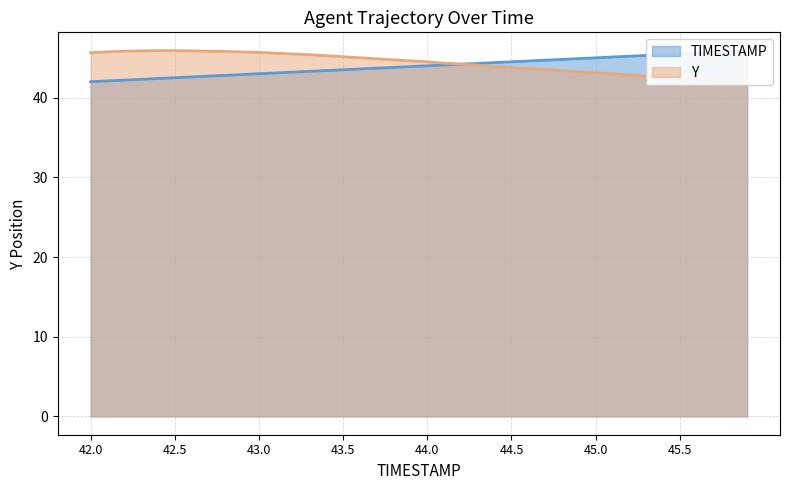

Reading left to right, list all the values displayed in this chart.

TIMESTAMP: 42.0=42.0	42.1=42.1	42.2=42.2	42.3=42.3	42.4=42.4	42.5=42.5	42.6=42.6	42.7=42.7	42.8=42.8	42.9=42.9	43.0=43.0	43.1=43.1	43.2=43.2	43.3=43.3	43.4=43.4	43.5=43.5	43.6=43.6	43.7=43.7	43.8=43.8	43.9=43.9	44.0=44.0	44.1=44.1	44.2=44.2	44.3=44.3	44.4=44.4	44.5=44.5	44.6=44.6	44.7=44.7	44.8=44.8	44.9=44.9	45.0=45.0	45.1=45.1	45.2=45.2	45.3=45.3	45.4=45.4	45.5=45.5	45.6=45.6	45.7=45.7	45.8=45.8	45.9=45.9
Y: 42.0=45.6	42.1=45.7	42.2=45.8	42.3=45.9	42.4=45.9	42.5=45.9	42.6=45.9	42.7=45.8	42.8=45.8	42.9=45.7	43.0=45.7	43.1=45.6	43.2=45.5	43.3=45.4	43.4=45.3	43.5=45.1	43.6=45.0	43.7=44.9	43.8=44.7	43.9=44.6	44.0=44.5	44.1=44.3	44.2=44.2	44.3=44.1	44.4=43.9	44.5=43.8	44.6=43.7	44.7=43.5	44.8=43.4	44.9=43.2	45.0=43.1	45.1=43.0	45.2=42.9	45.3=42.7	45.4=42.6	45.5=42.5	45.6=42.4	45.7=42.2	45.8=42.1	45.9=42.0